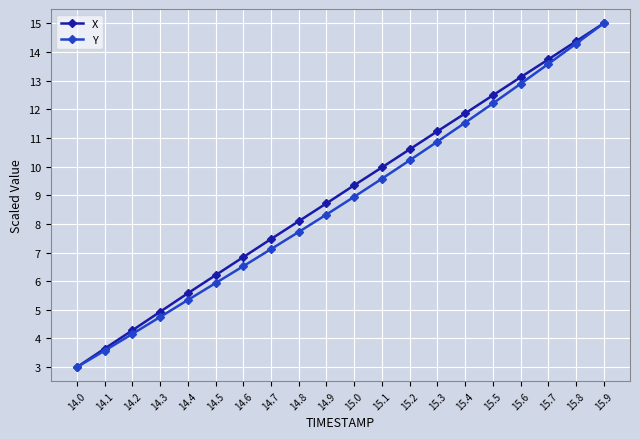

The Y series shows 5.3 at 14.4. True or false?

True